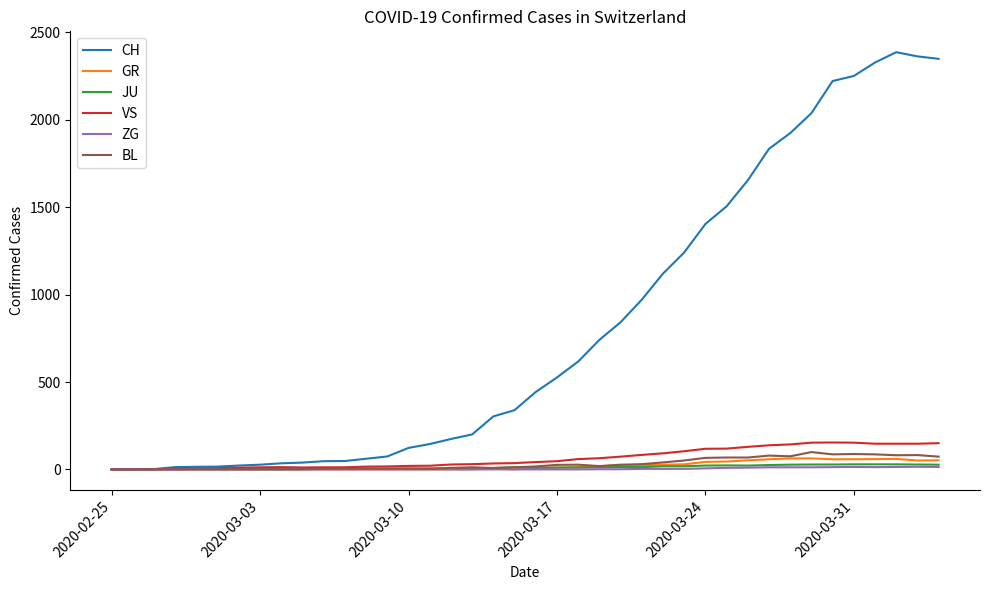

Which series has the widest spread of values?

CH